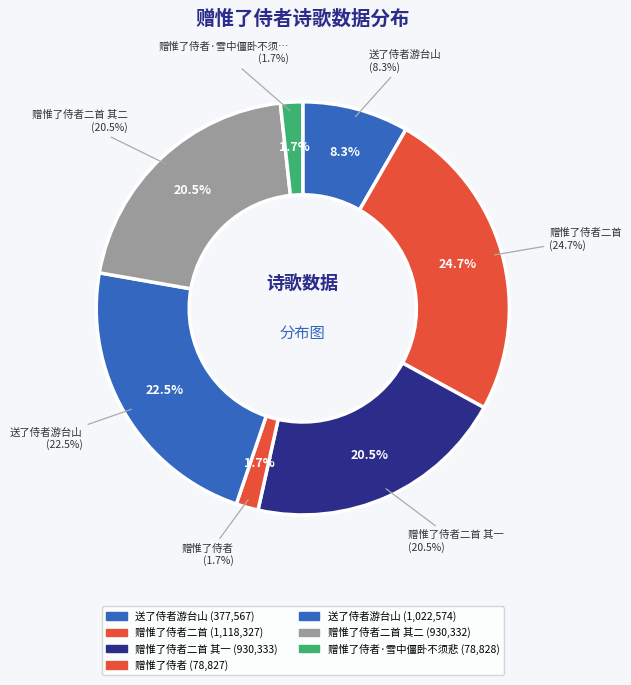

Does any single category account for the majority?

No